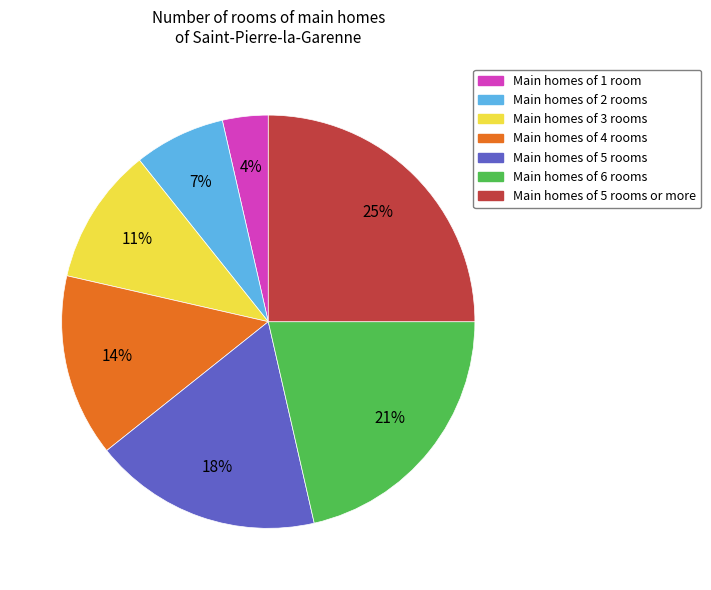

How many segments does this pie chart have?

7